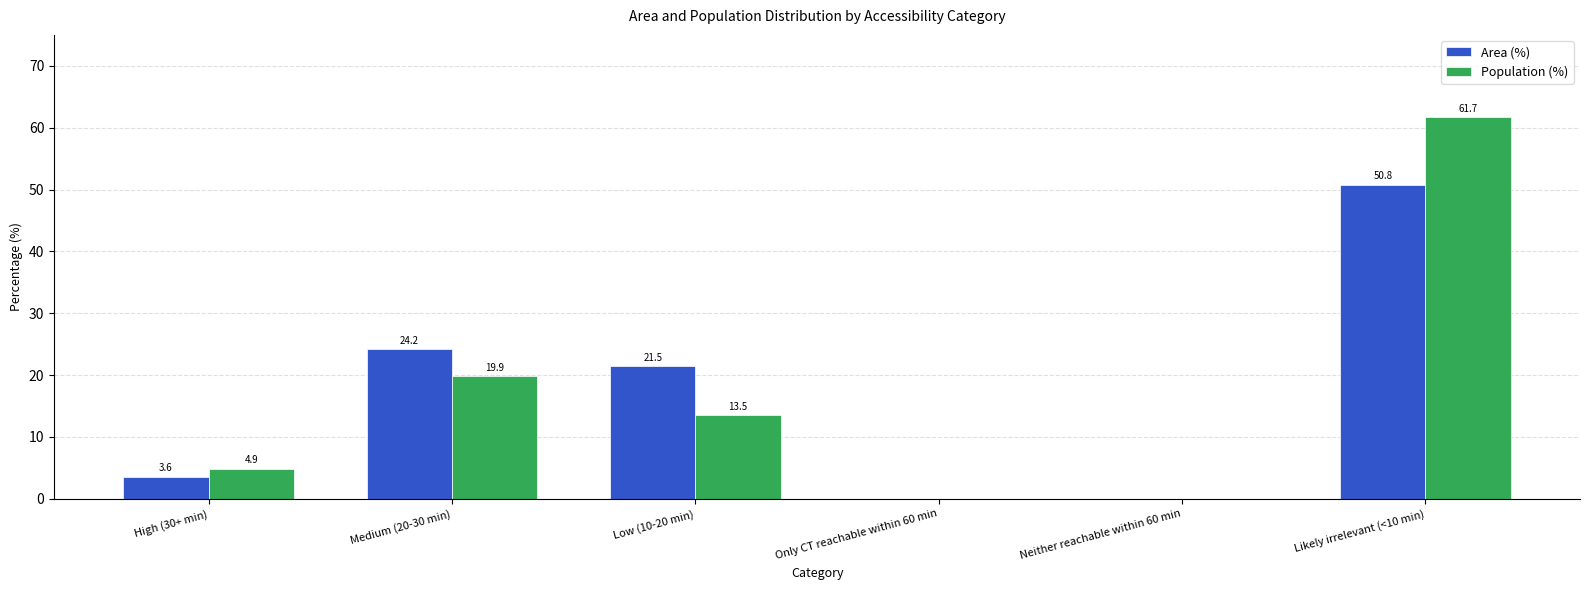

True or false: Area (%) has a value of 21.5 at Low (10-20 min).

True